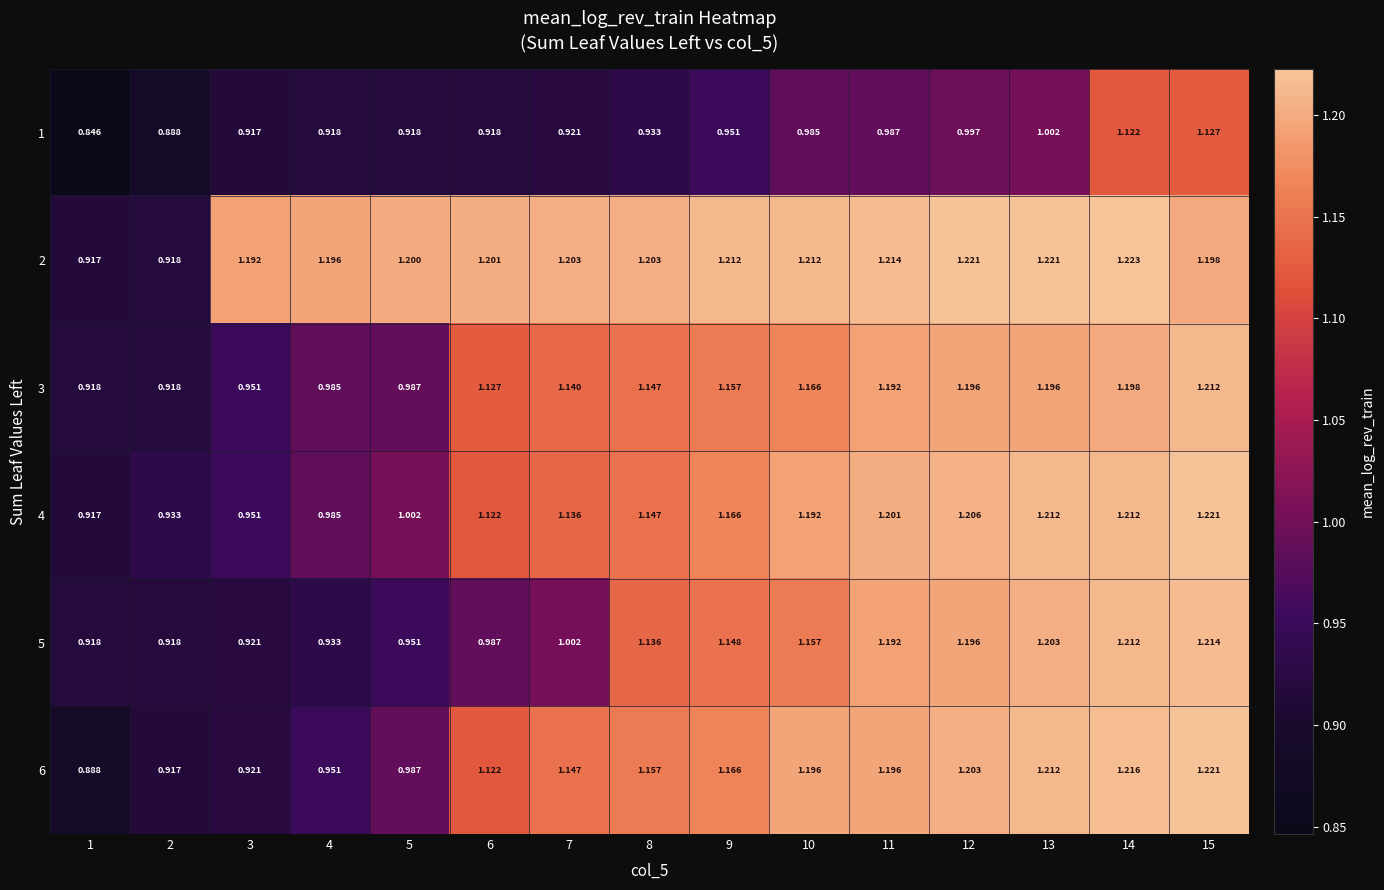

Reading right to left, transcribe all the data shown in this chart.

1: 15=1.1	14=1.1	13=1.0	12=1.0	11=1.0	10=1.0	9=1.0	8=0.9	7=0.9	6=0.9	5=0.9	4=0.9	3=0.9	2=0.9	1=0.8
2: 15=1.2	14=1.2	13=1.2	12=1.2	11=1.2	10=1.2	9=1.2	8=1.2	7=1.2	6=1.2	5=1.2	4=1.2	3=1.2	2=0.9	1=0.9
3: 15=1.2	14=1.2	13=1.2	12=1.2	11=1.2	10=1.2	9=1.2	8=1.1	7=1.1	6=1.1	5=1.0	4=1.0	3=1.0	2=0.9	1=0.9
4: 15=1.2	14=1.2	13=1.2	12=1.2	11=1.2	10=1.2	9=1.2	8=1.1	7=1.1	6=1.1	5=1.0	4=1.0	3=1.0	2=0.9	1=0.9
5: 15=1.2	14=1.2	13=1.2	12=1.2	11=1.2	10=1.2	9=1.1	8=1.1	7=1.0	6=1.0	5=1.0	4=0.9	3=0.9	2=0.9	1=0.9
6: 15=1.2	14=1.2	13=1.2	12=1.2	11=1.2	10=1.2	9=1.2	8=1.2	7=1.1	6=1.1	5=1.0	4=1.0	3=0.9	2=0.9	1=0.9